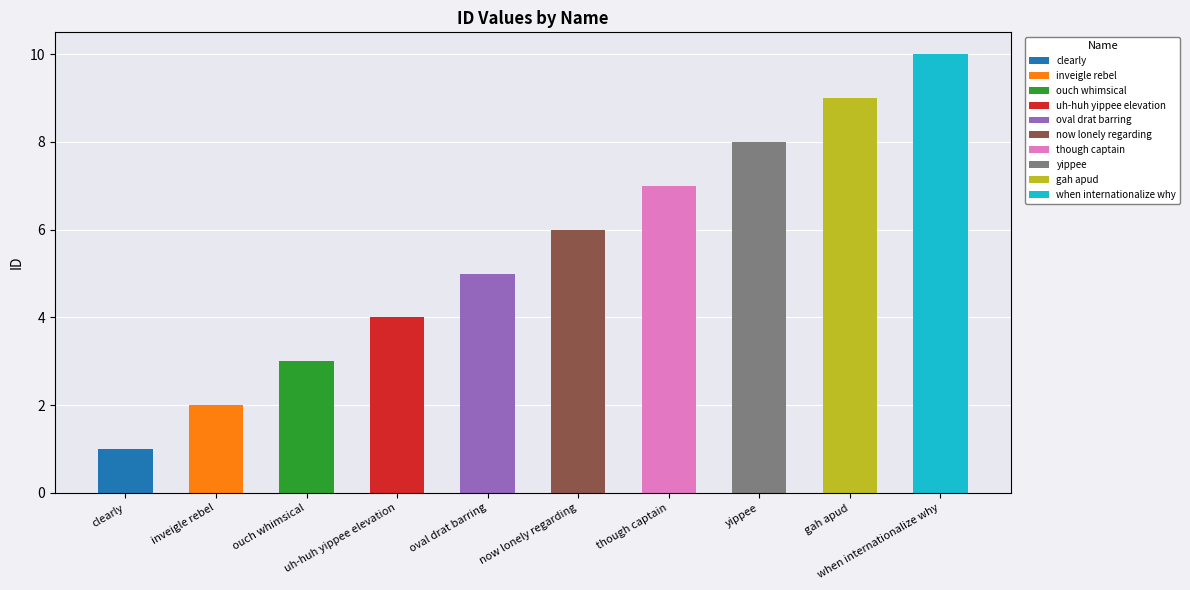

What is the change in value from uh-huh yippee elevation to when internationalize why?

+6